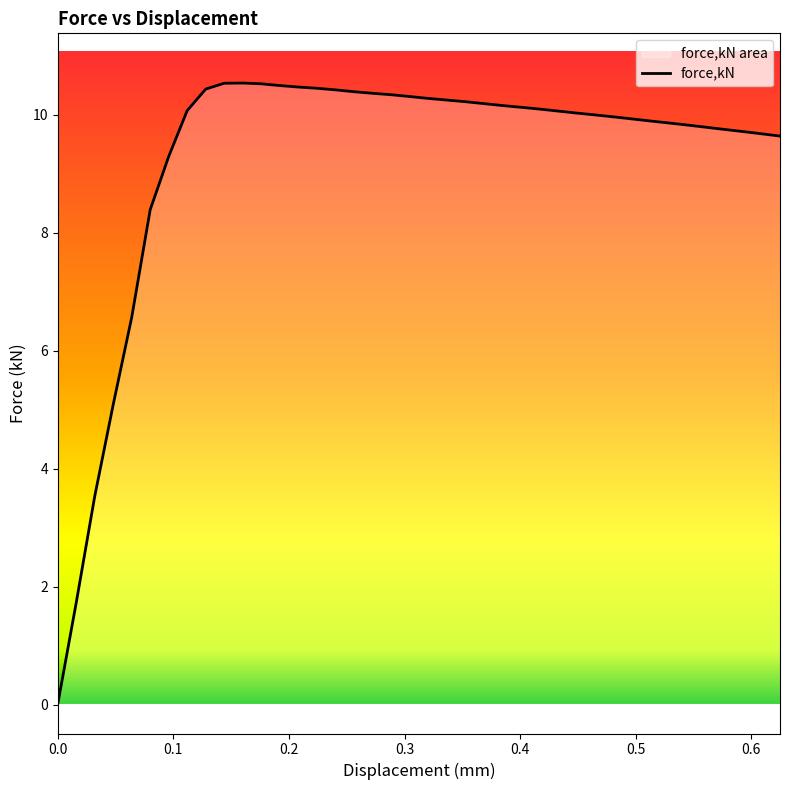

List the labels in order of value, smallest first.

0, 0.0159997, 0.0320044, 0.0479975, 0.0639906, 0.0799837, 0.0959768, 0.624854, 0.608826, 0.592794, 0.576763, 0.56073, 0.544699, 0.528668, 0.512636, 0.496605, 0.480577, 0.464545, 0.448513, 0.432482, 0.111966, 0.416451, 0.400419, 0.384387, 0.368355, 0.352328, 0.336296, 0.320265, 0.304234, 0.288202, 0.27217, 0.256139, 0.240111, 0.127959, 0.224079, 0.208048, 0.192016, 0.175985, 0.143952, 0.159953